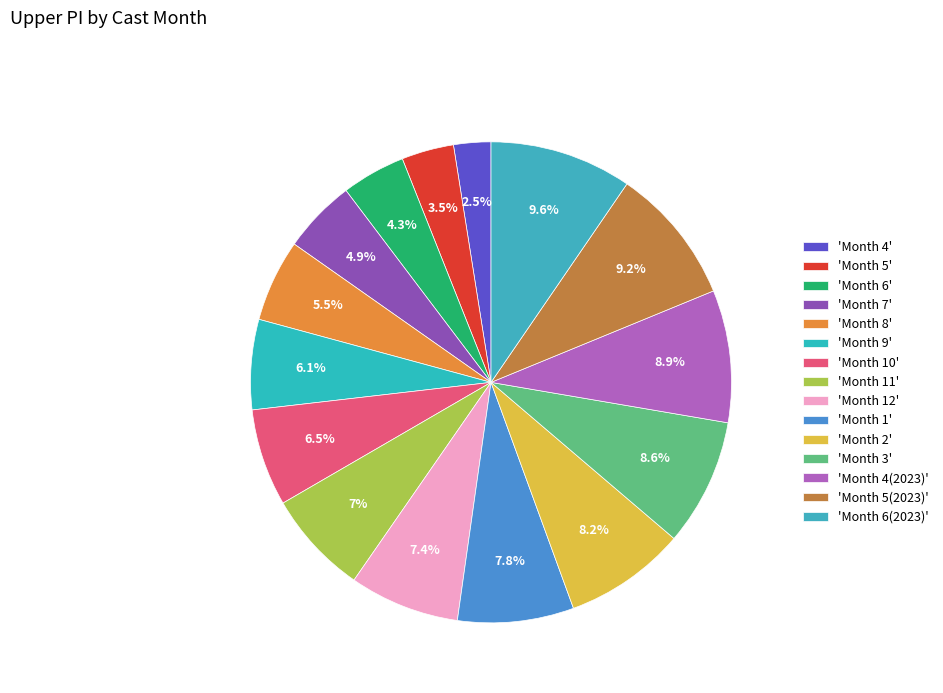

Rank the categories by value from highest to lowest.

6, 5, 4, 3, 2, 1, 12, 11, 10, 9, 8, 7, 6, 5, 4